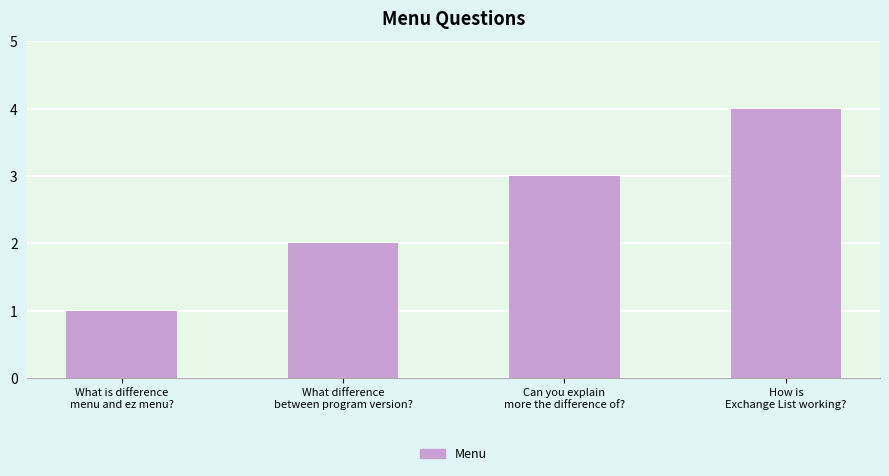

What is the value of the 2nd bar from the left?

2